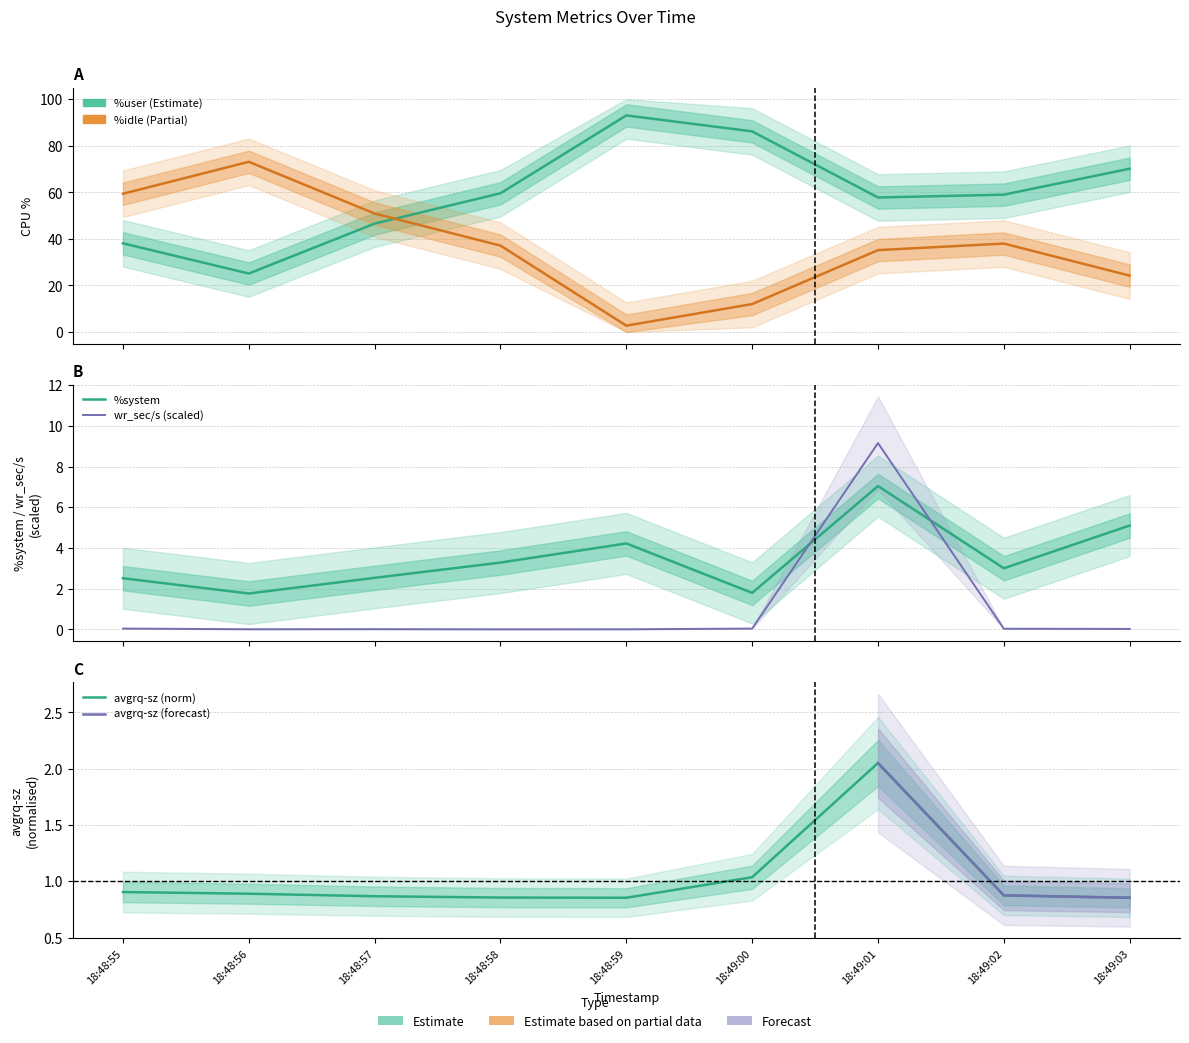

What position from the right is 18:48:55?

9